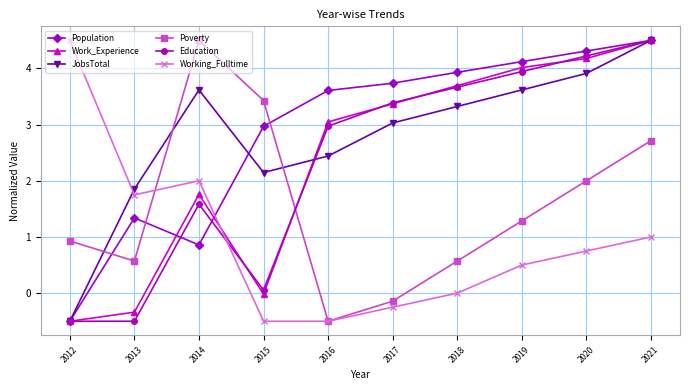

What is the difference between the second highest and minimum values in the Education series?

4.7